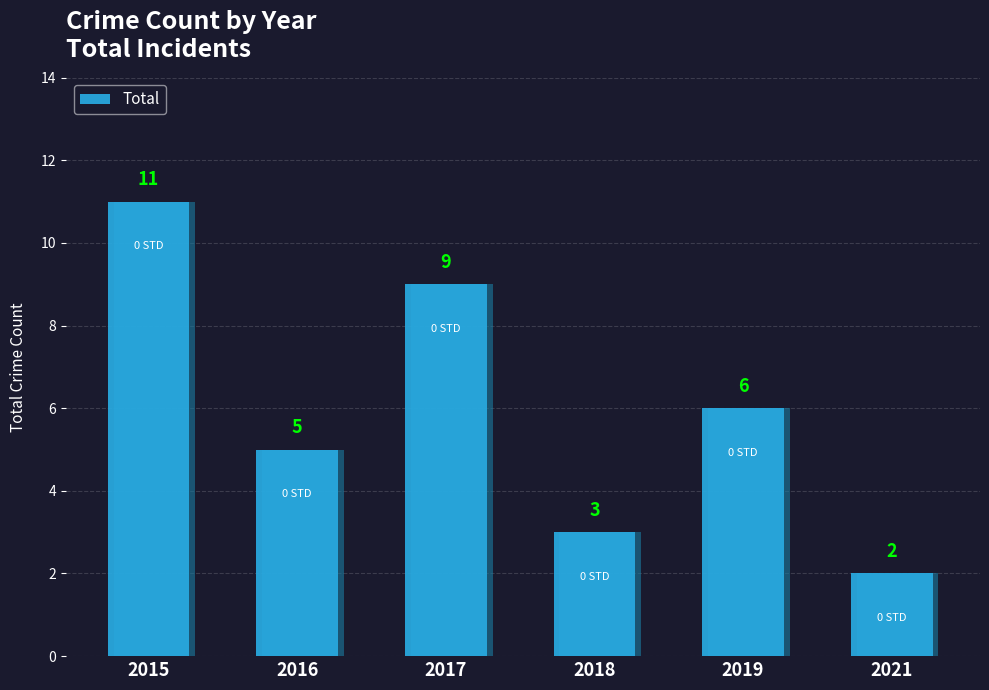

True or false: the data shows 1 at 2018.

False